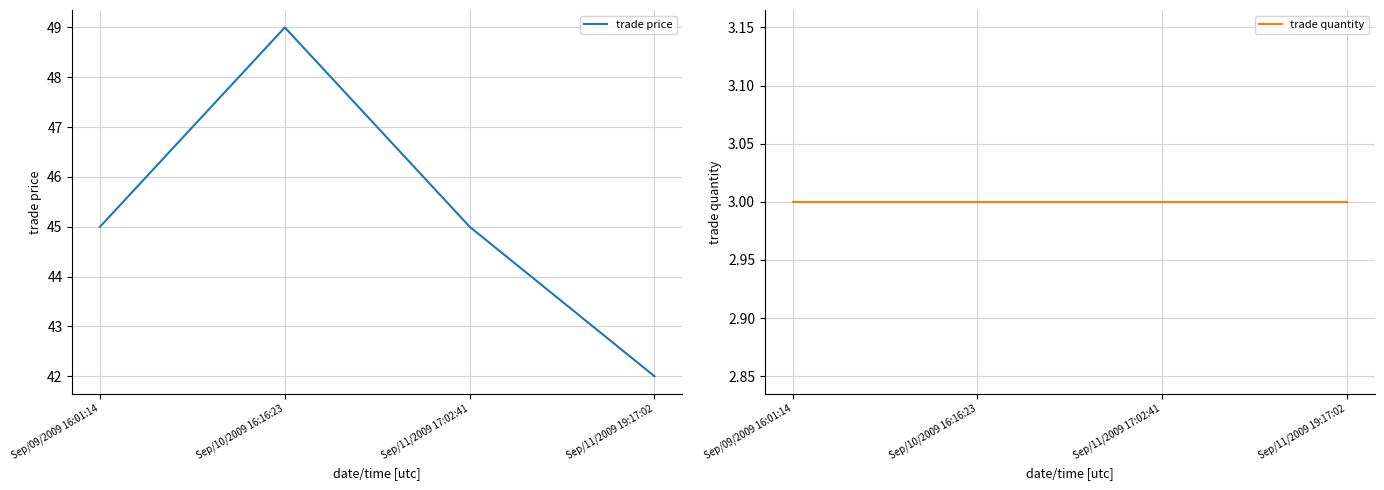

How many distinct data groups are displayed?

2